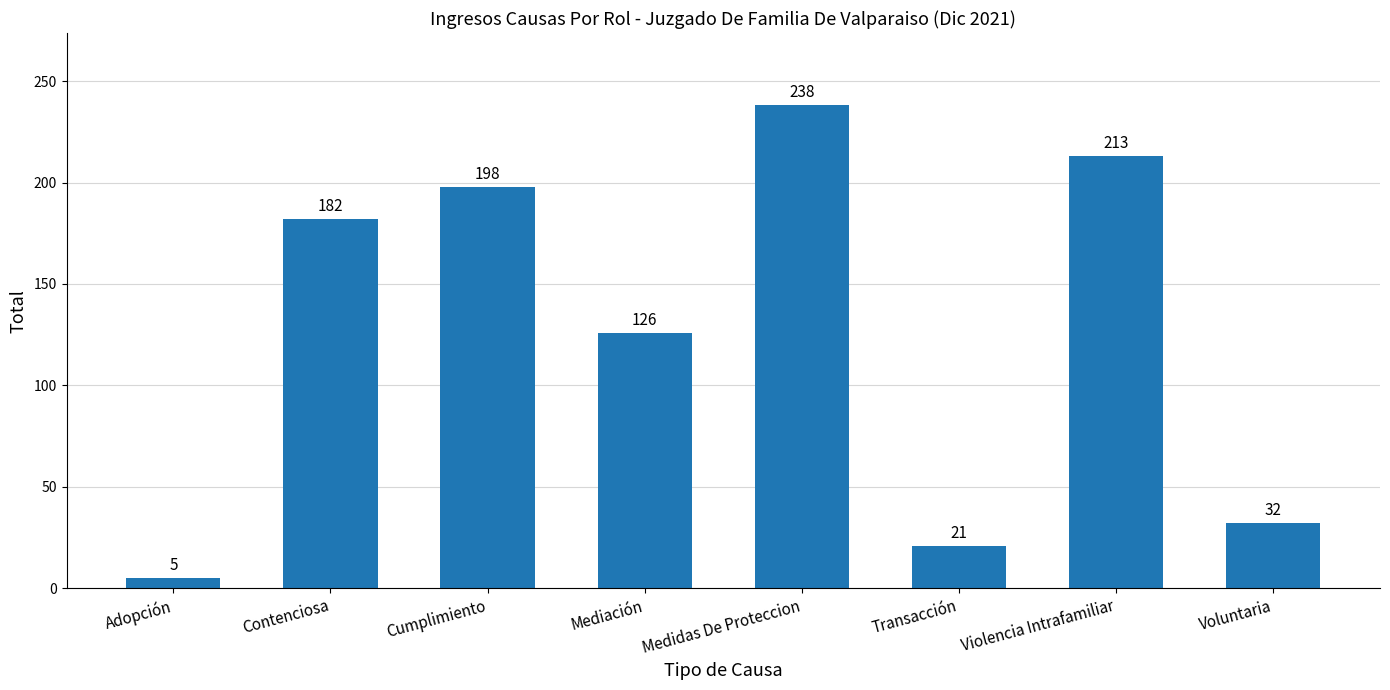

What is the change in value from Contenciosa to Voluntaria?

-150